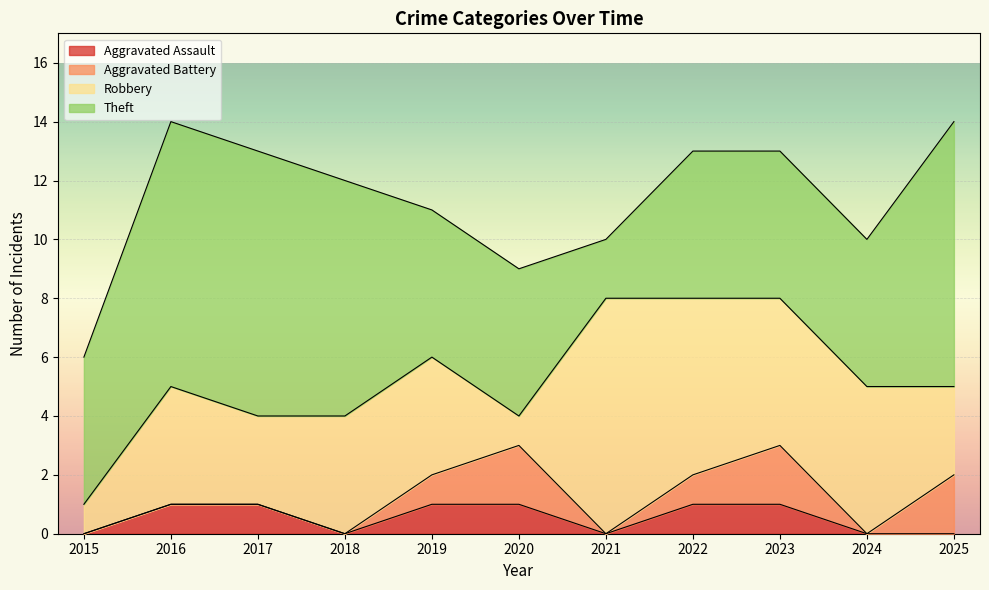

True or false: Robbery has more than 1 points higher than both neighbors.

True